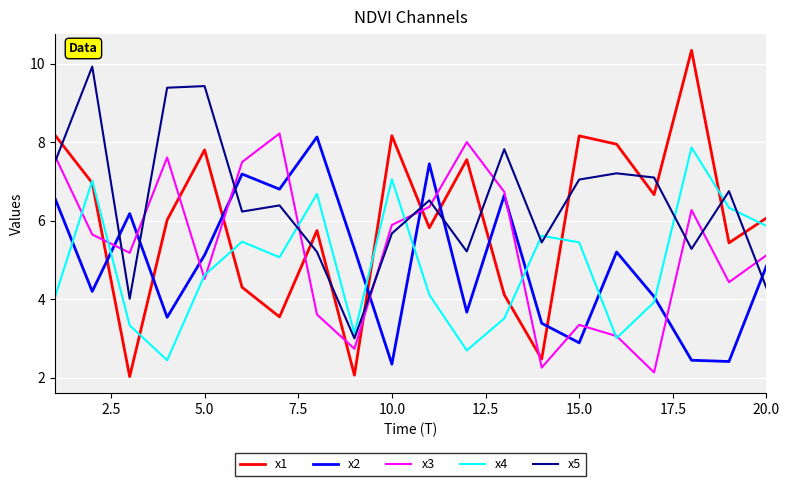

What is the greatest value displayed?

10.3